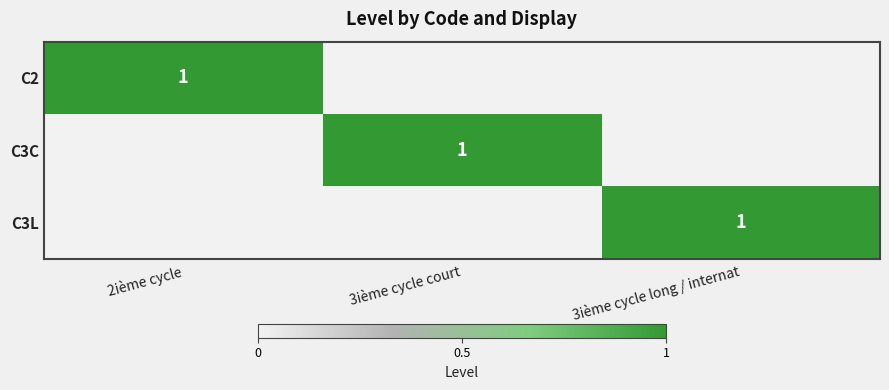

What is the total value across all series at 3ième cycle long / internat?

1